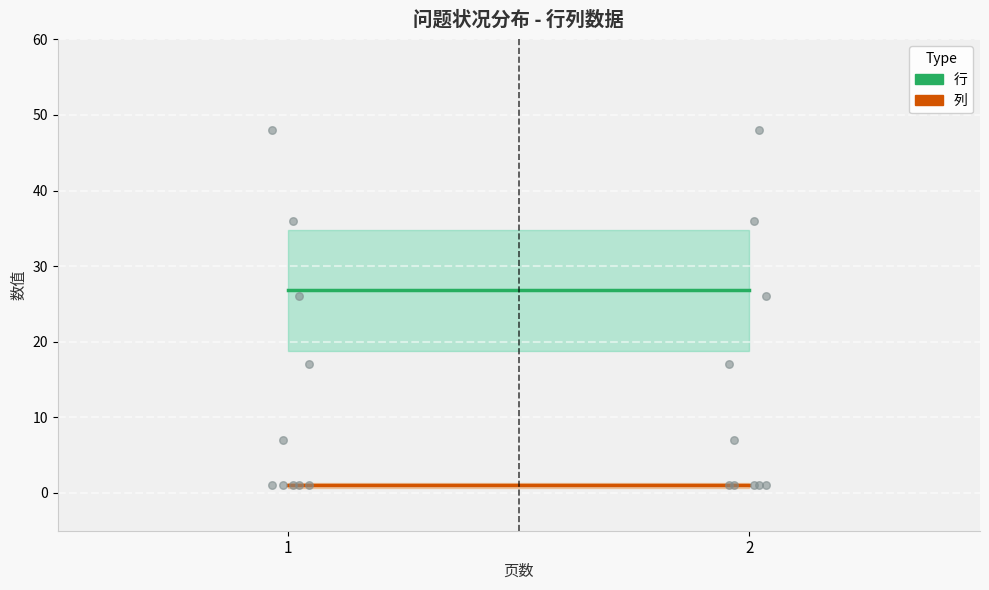

Between 1 and 2, which is larger?

1